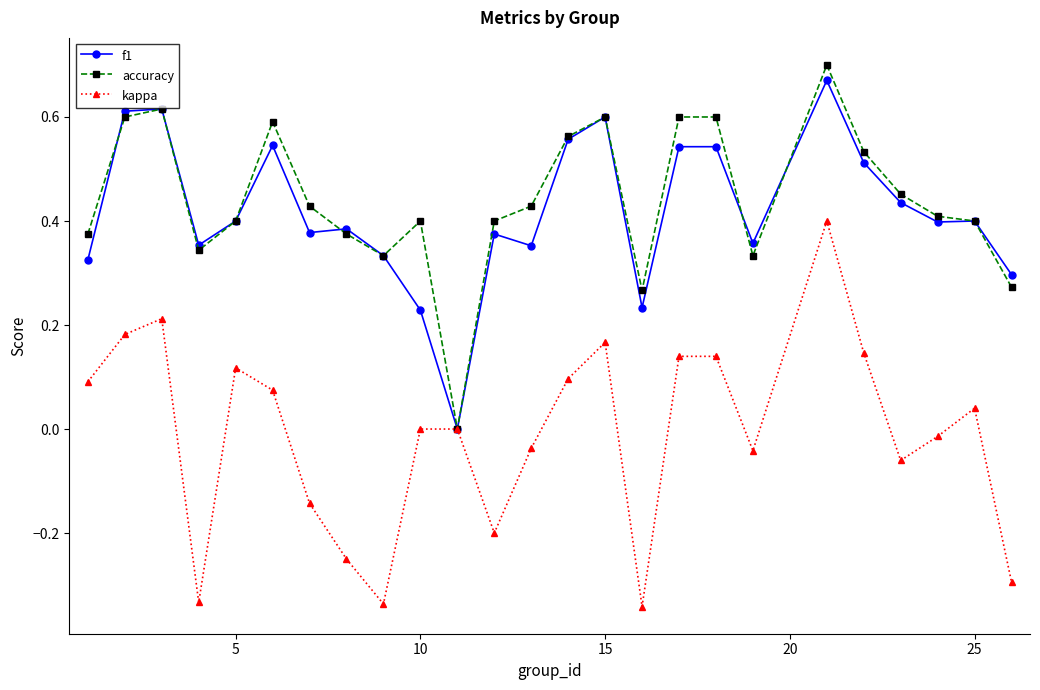

List the series in order of their peak value, highest first.

accuracy, f1, kappa